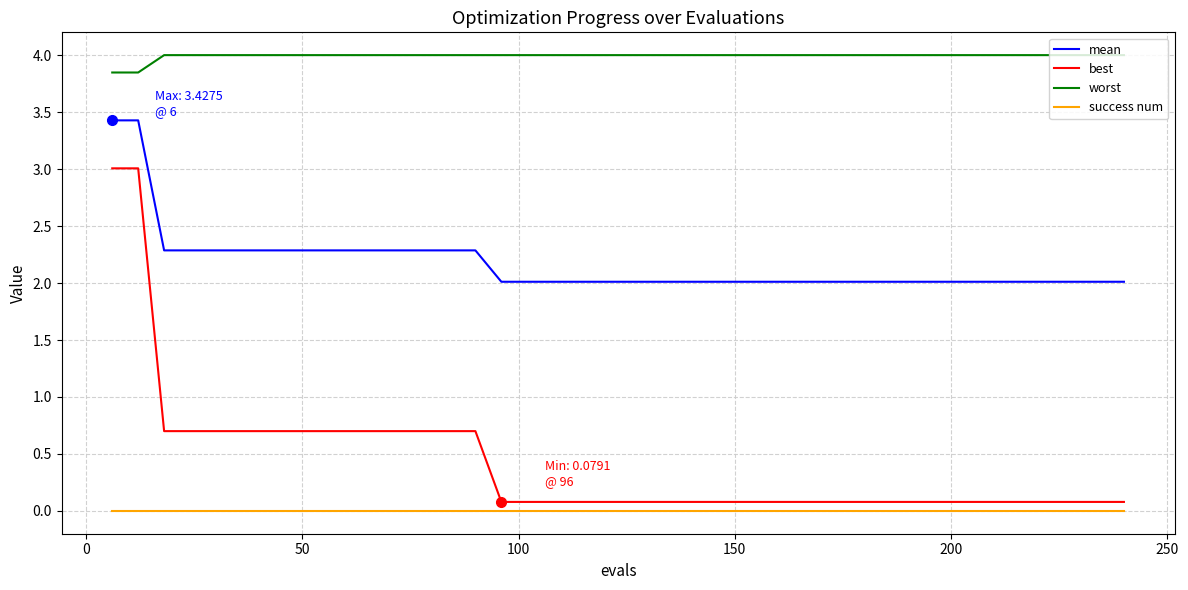

Which series has the largest range (max minus min)?

best